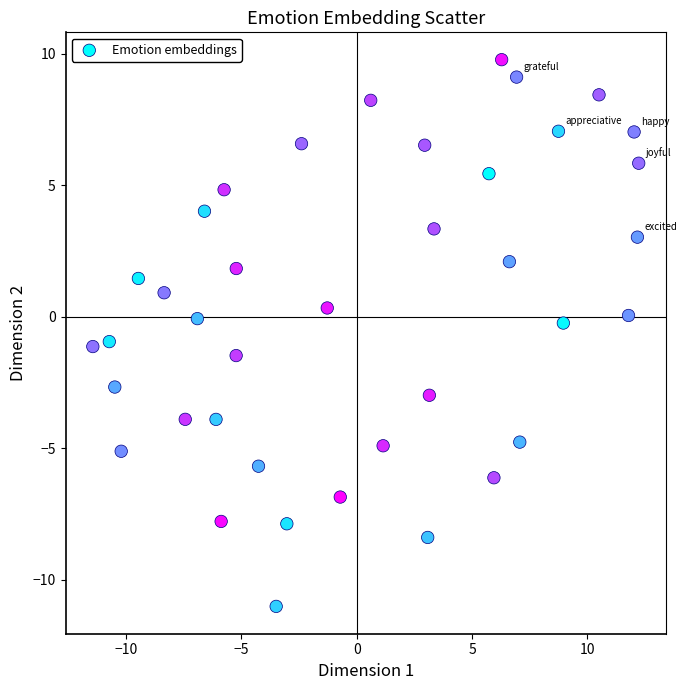

What is the range of X values (max minus min)?

23.7